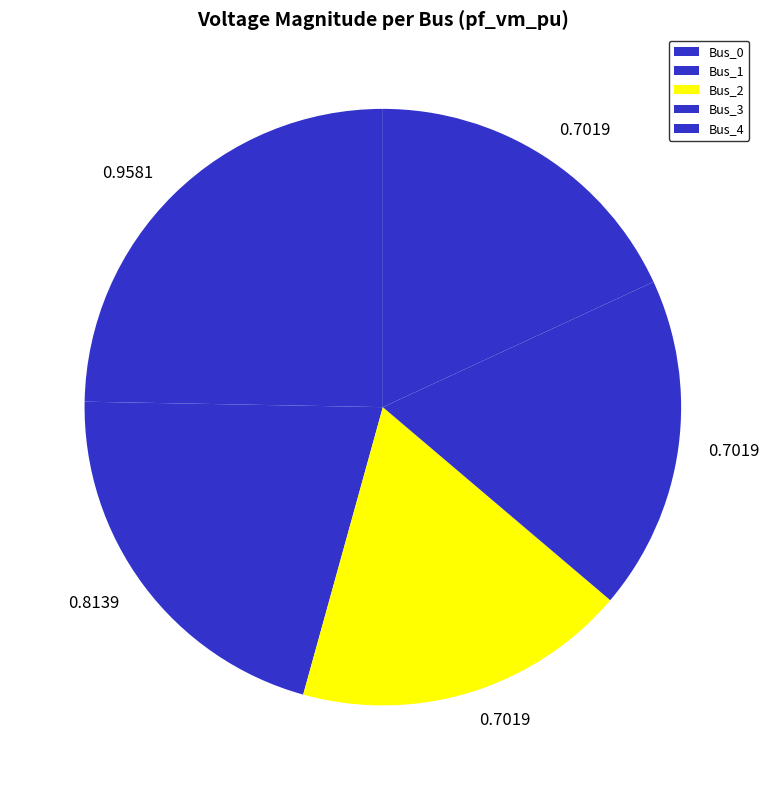

Count the number of slices in the pie.

5